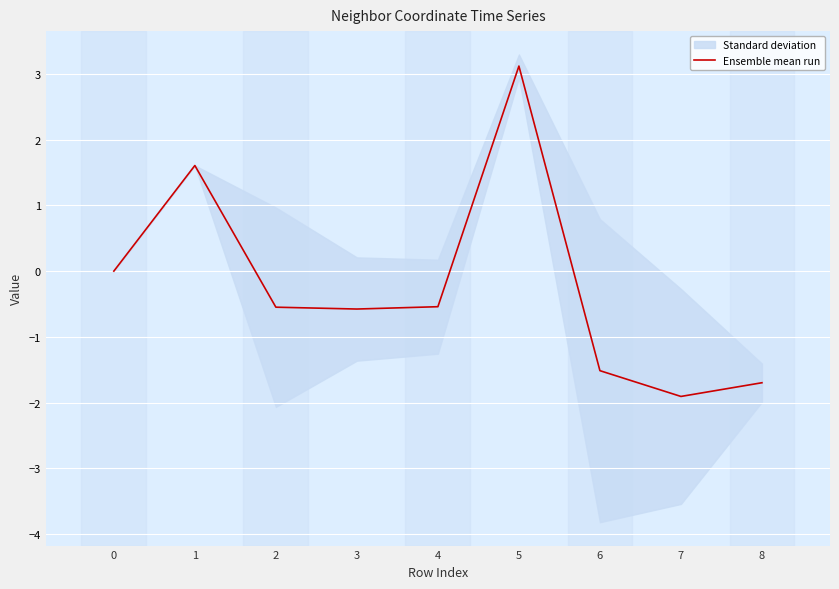

How many negative values are there?

6